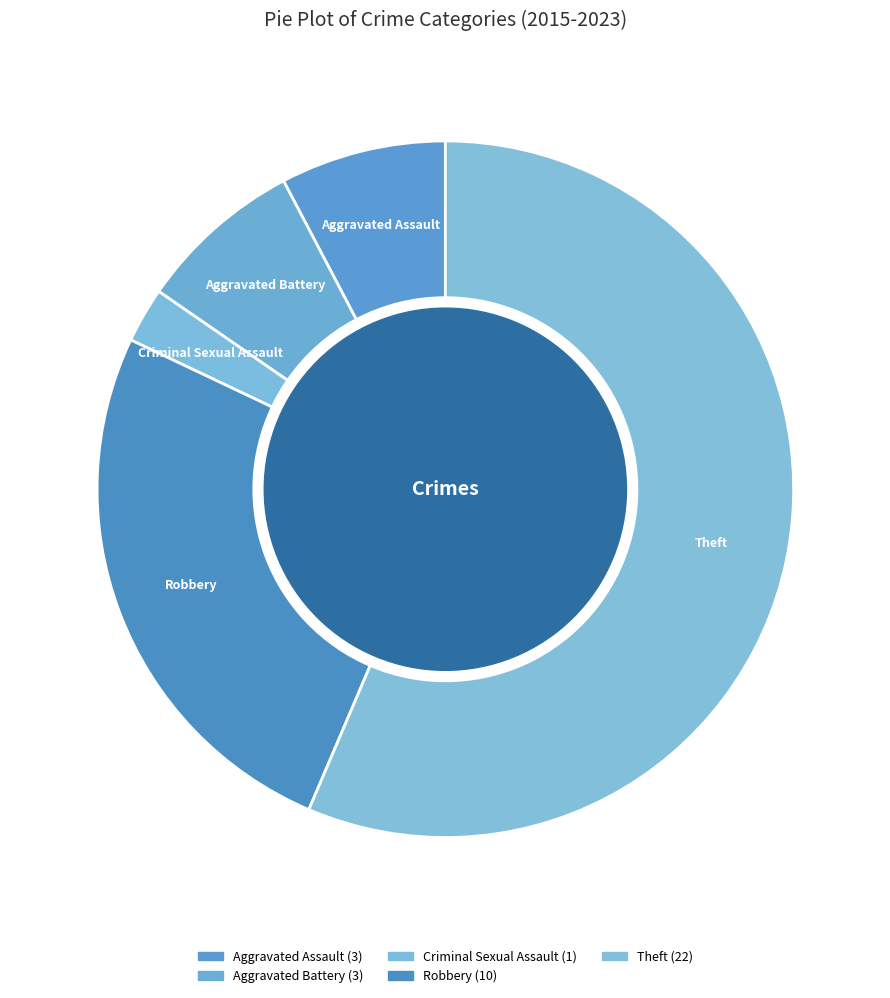

True or false: Aggravated Battery accounts for 8% of the total.

True